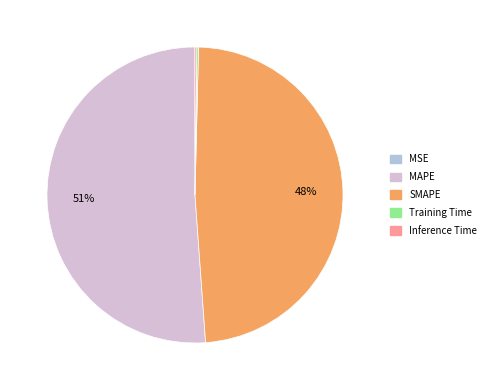

True or false: MAPE accounts for 51% of the total.

True